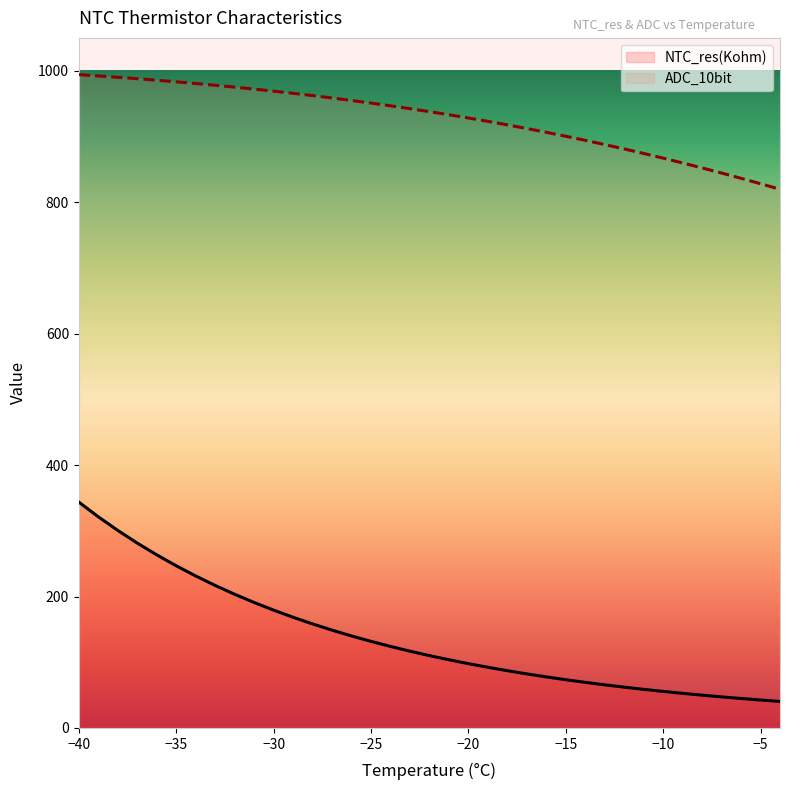

What position from the left is 16?

17